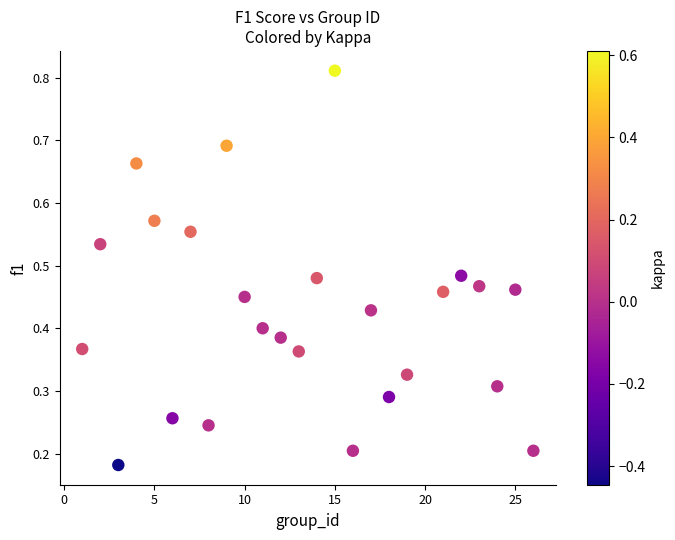

What is the range of X values (max minus min)?

25.0